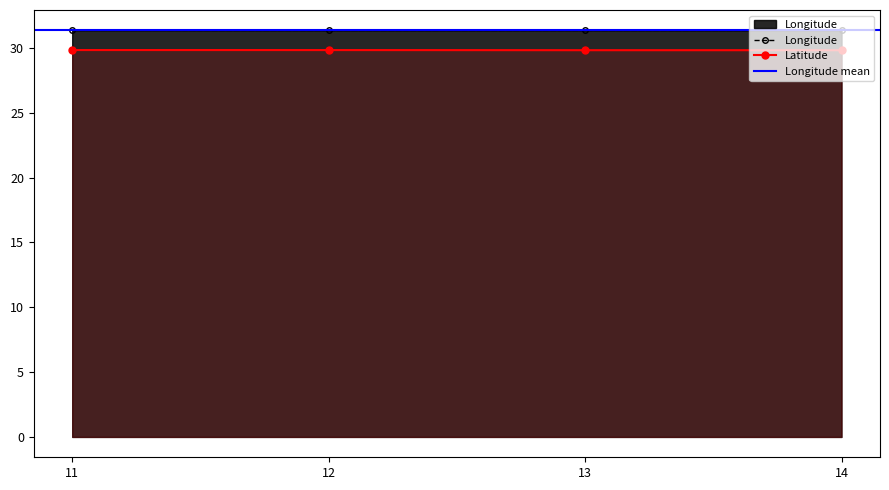

Count the number of categories in the chart.

4